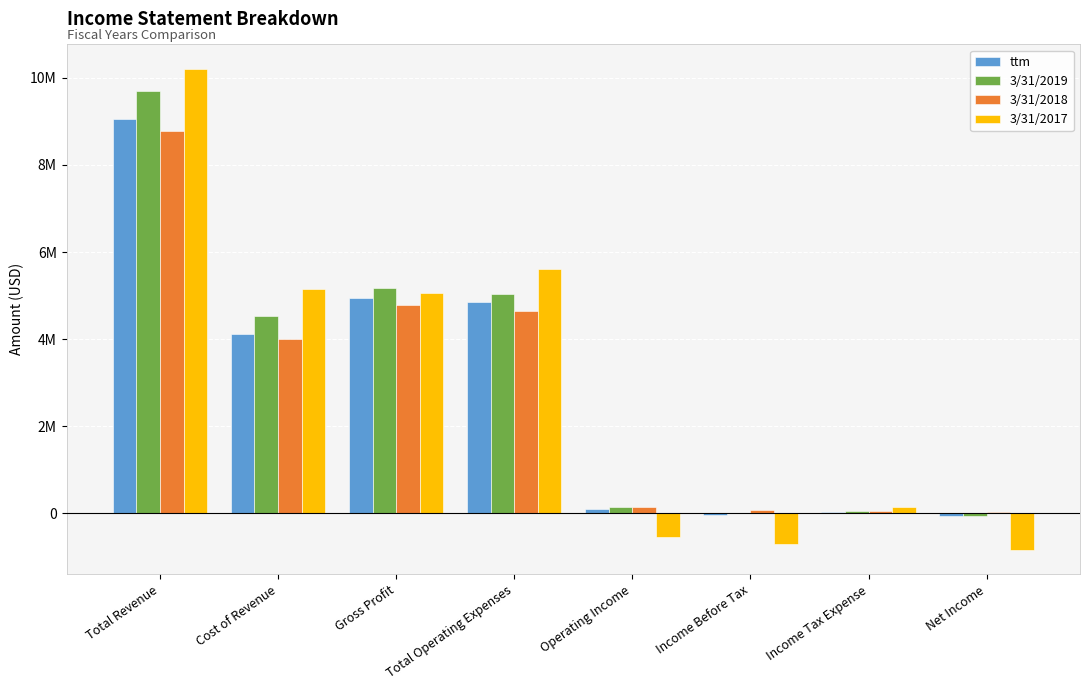

Reading left to right, list all the values displayed in this chart.

ttm: Total Revenue=9063908	Cost of Revenue=4114107	Gross Profit=4949800	Total Operating Expenses=4849645	Operating Income=100155	Income Before Tax=-48692	Income Tax Expense=23540	Net Income=-72233
3/31/2019: Total Revenue=9706244	Cost of Revenue=4529493	Gross Profit=5176750	Total Operating Expenses=5043402	Operating Income=133348	Income Before Tax=-2767	Income Tax Expense=54753	Net Income=-57520
3/31/2018: Total Revenue=8778000	Cost of Revenue=3993352	Gross Profit=4784647	Total Operating Expenses=4633545	Operating Income=151102	Income Before Tax=82654	Income Tax Expense=53227	Net Income=29427
3/31/2017: Total Revenue=10215379	Cost of Revenue=5149046	Gross Profit=5066332	Total Operating Expenses=5619212	Operating Income=-552880	Income Before Tax=-716948	Income Tax Expense=132274	Net Income=-849222